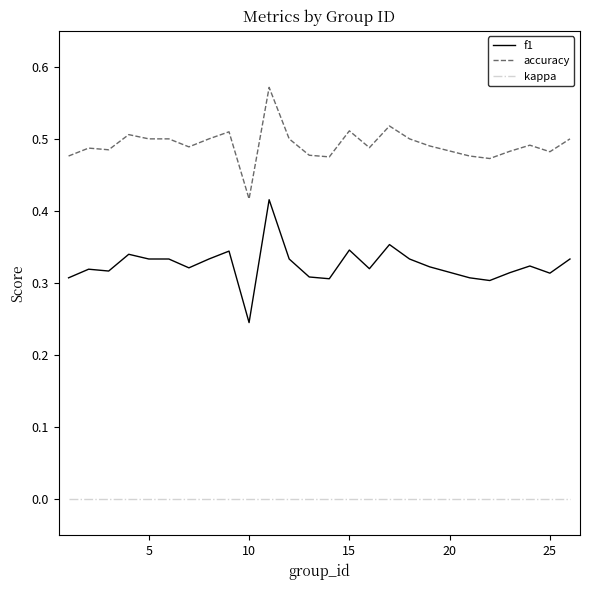

At how many categories does at least one series exceed 0?

25